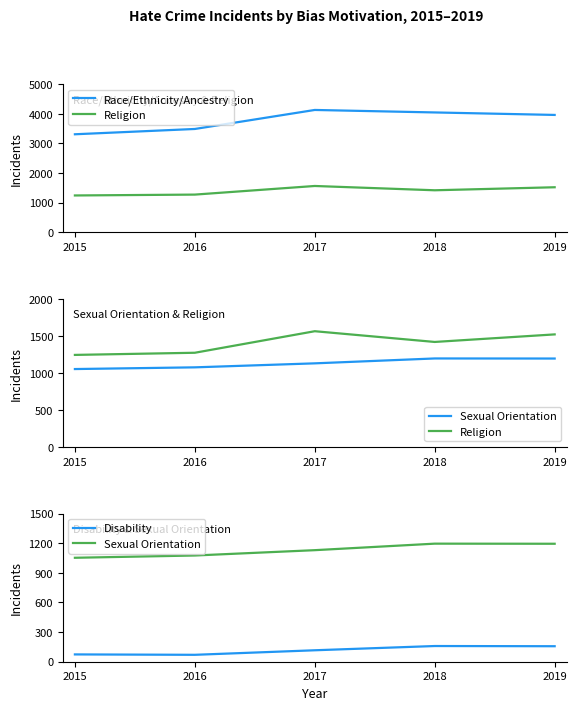

True or false: Sexual Orientation and Disability intersect in this chart.

False